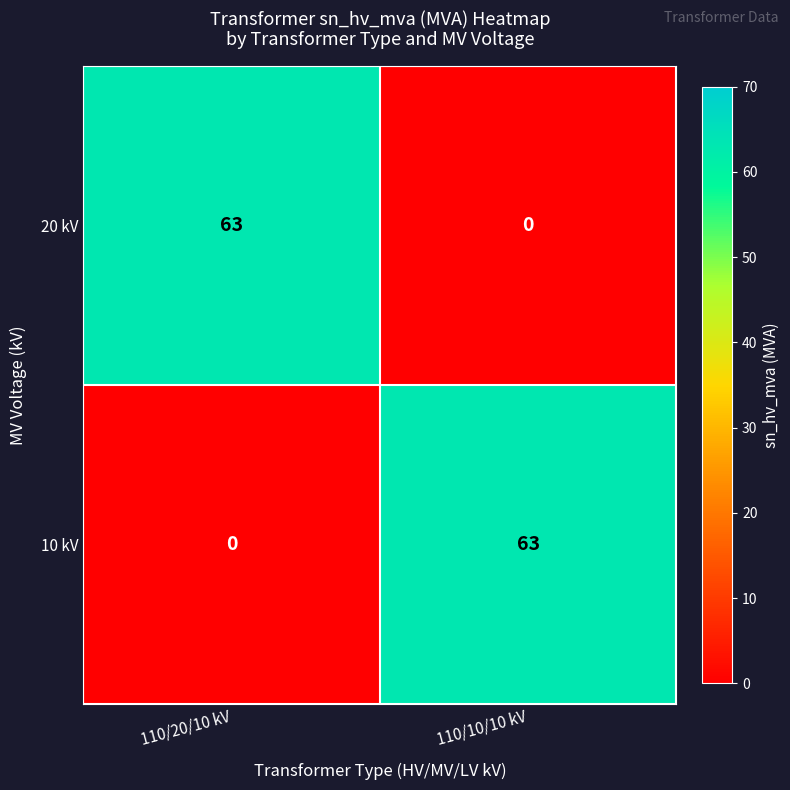

The value of 10 kV at 110/10/10 kV is 63. True or false?

True